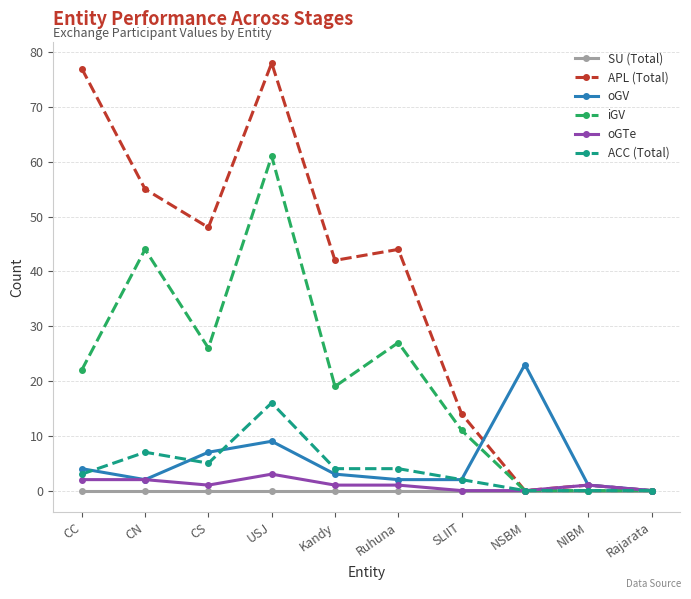

At which label is APL (Total) closest to 39?

Kandy